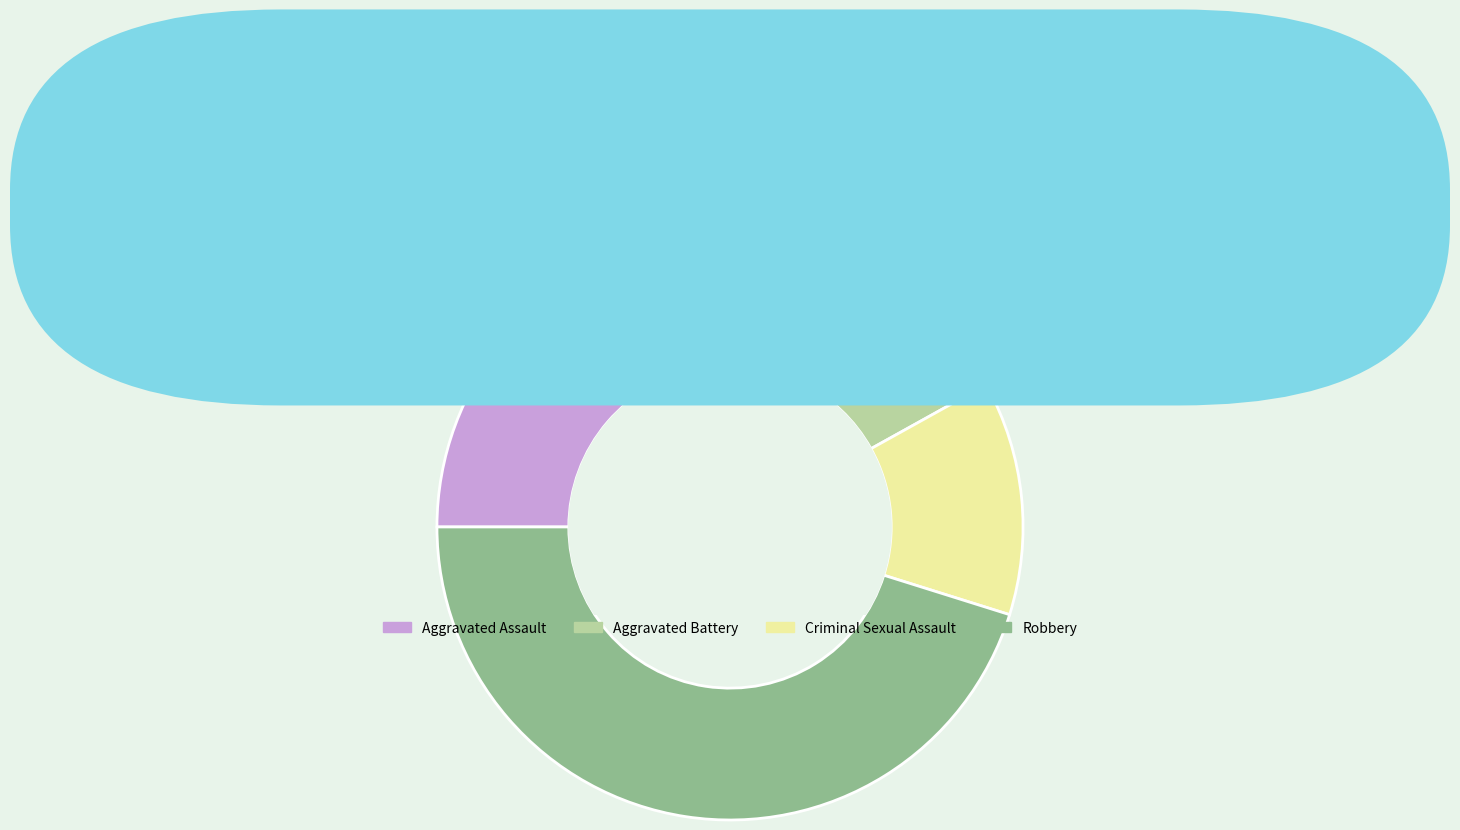

Does Aggravated Battery account for over 50% of the chart?

No